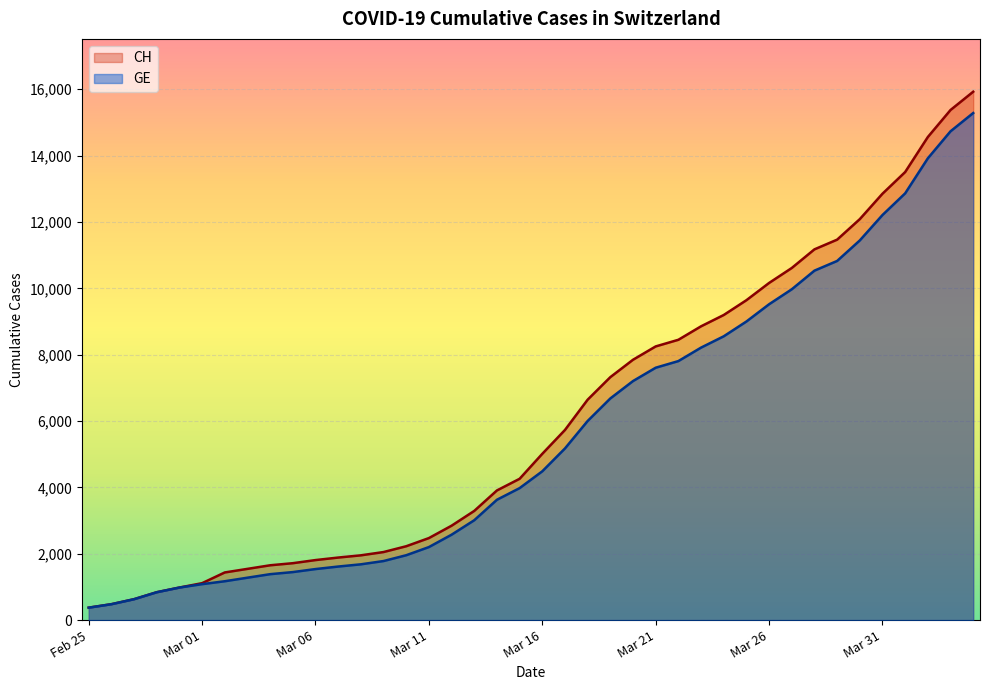

What is the average value of the CH series?

6053